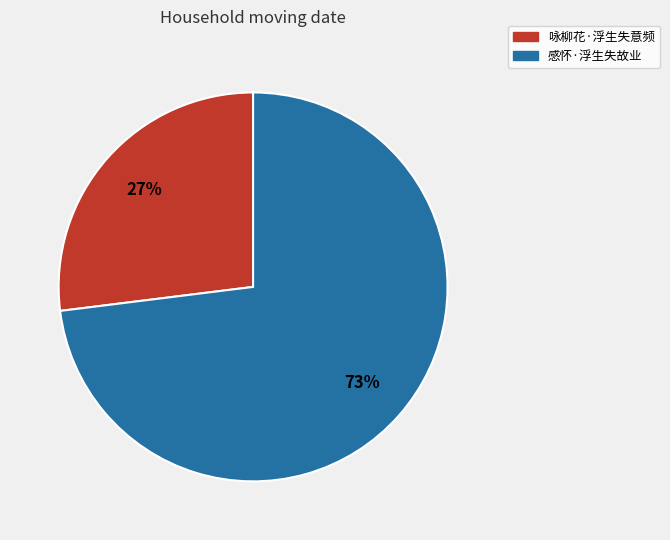

Does any single category account for the majority?

Yes